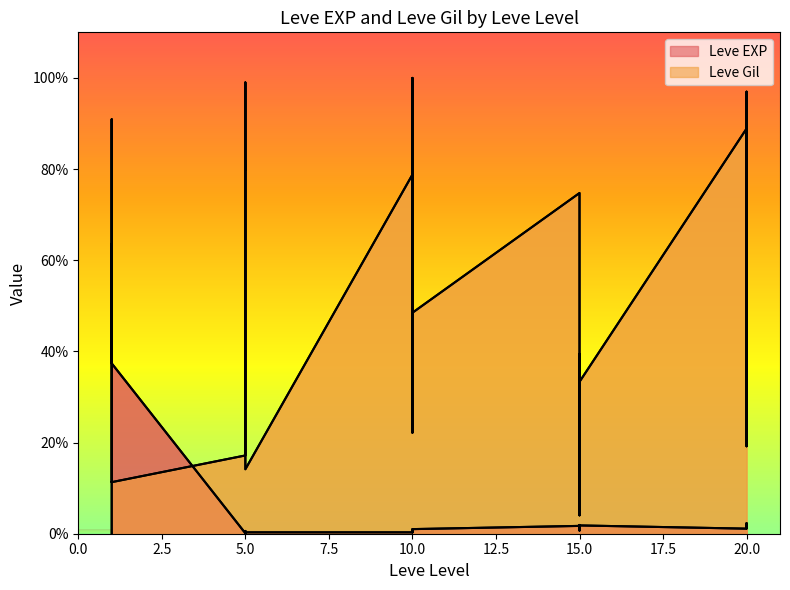

Between 5 and 20, which is larger?

20